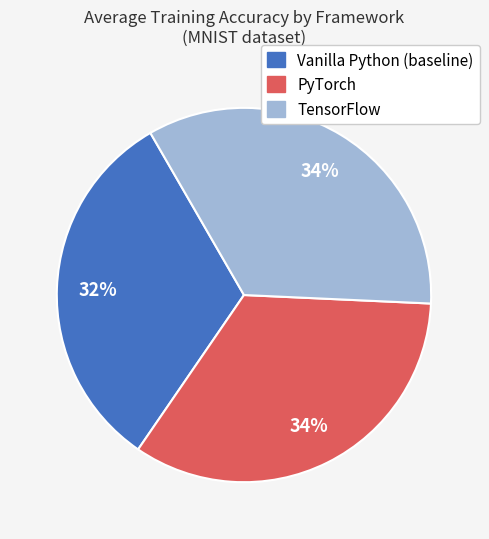

Is PyTorch the majority of the pie?

No